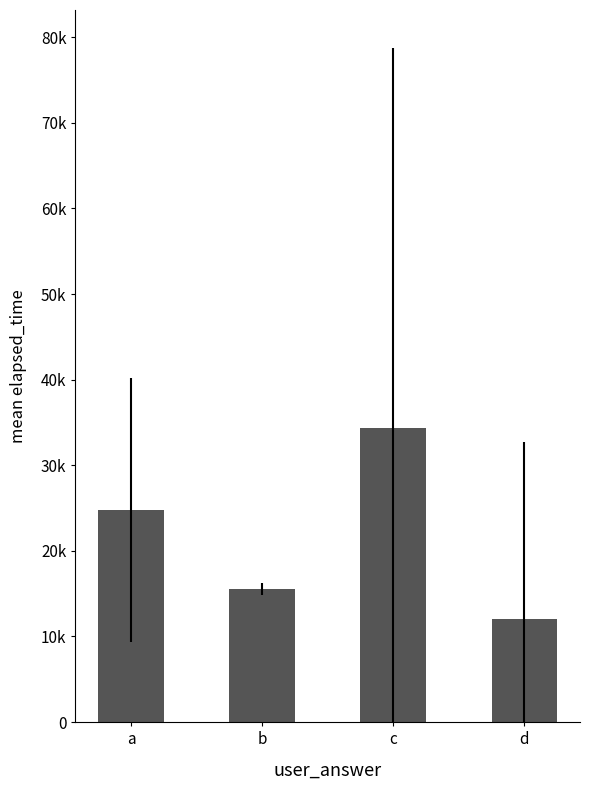

What is the sum of all values?

86679.4